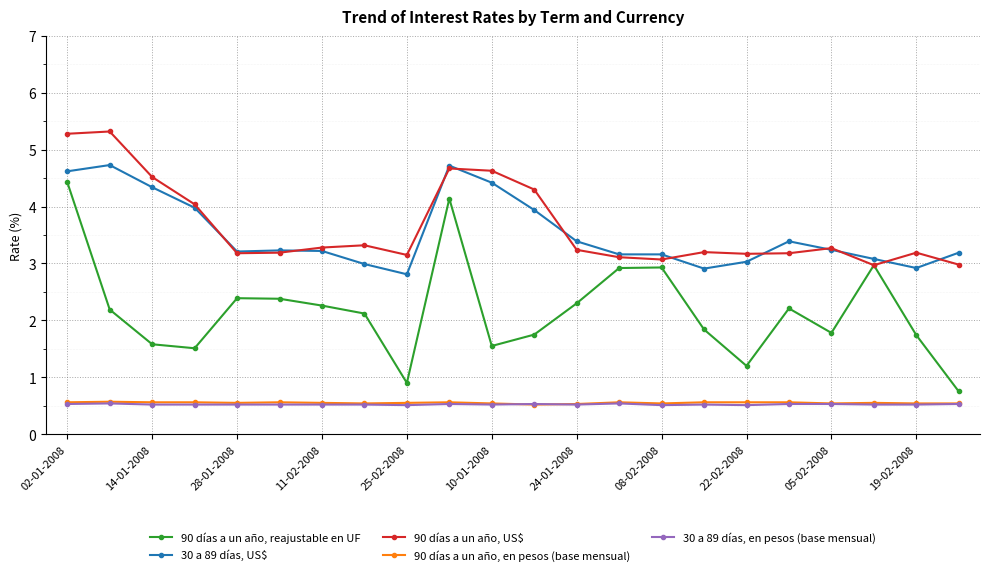

What are all the series names shown in the legend?

90 días a un año, reajustable en UF, 30 a 89 días, US$, 90 días a un año, US$, 90 días a un año, en pesos (base mensual), 30 a 89 días, en pesos (base mensual)